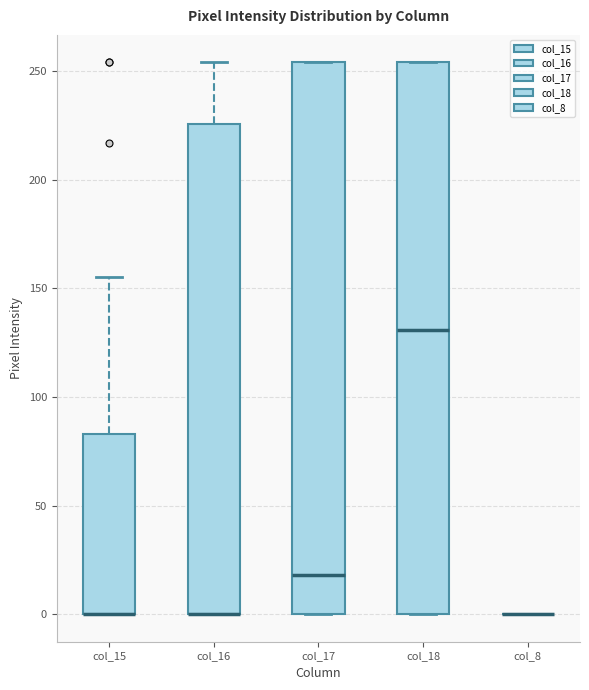

Reading left to right, transcribe this box plot: for each box, give where its median line is, the range the box spans, and where its two whiskers end, as read against the y-axis. The values are not printed on the chart, so give them approximately, as read against the axis.

col_15: median 0 (drawn on the box's lower edge), box 0 to 85, whiskers 0 to 155
col_16: median 0 (drawn on the box's lower edge), box 0 to 225, whiskers 0 to 255
col_17: median 20, box 0 to 255, whiskers 0 to 255
col_18: median 130, box 0 to 255, whiskers 0 to 255
col_8: box collapsed to a line at 0, whiskers 0 to 0